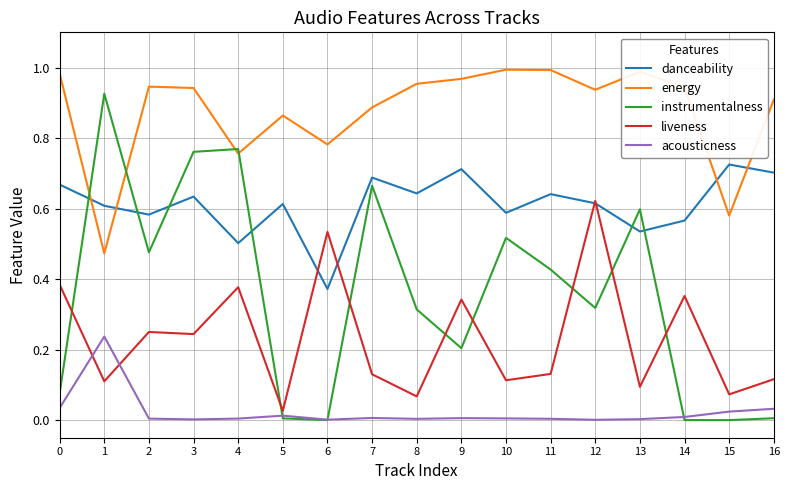

Which series has the widest spread of values?

instrumentalness